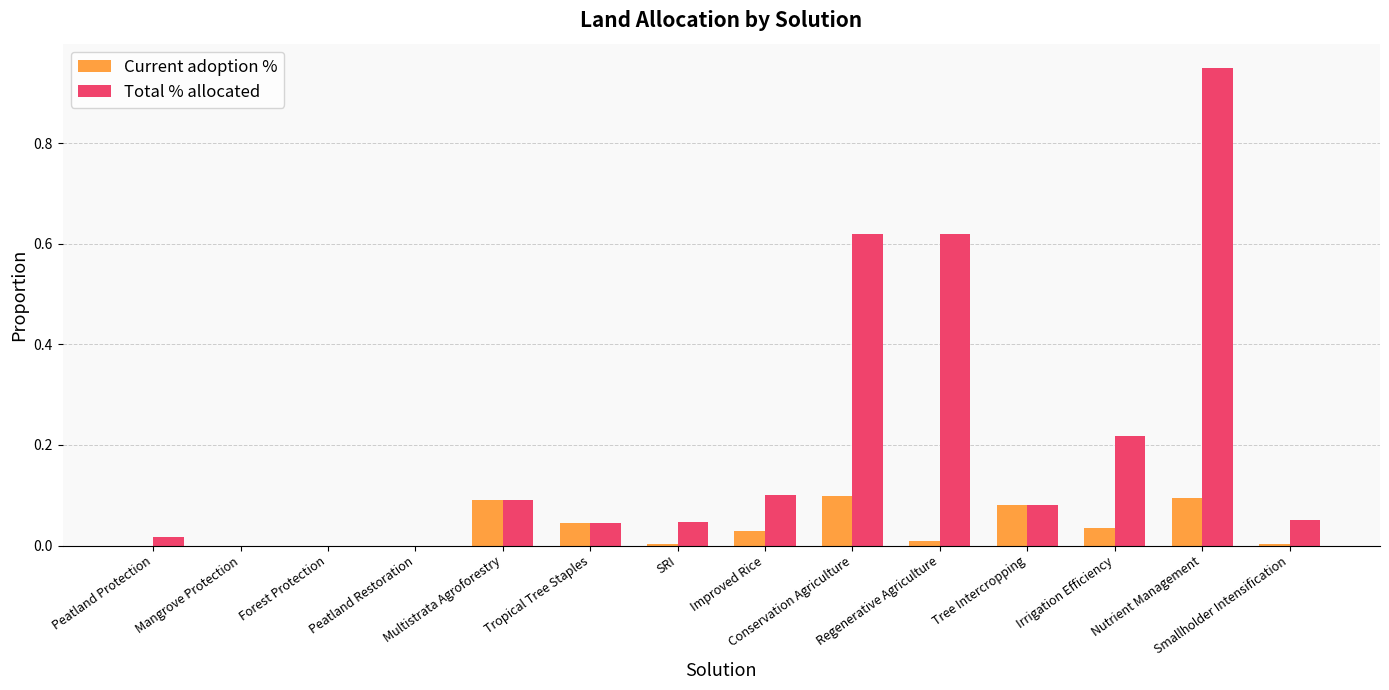

Which series has the largest total across all categories?

Total % allocated